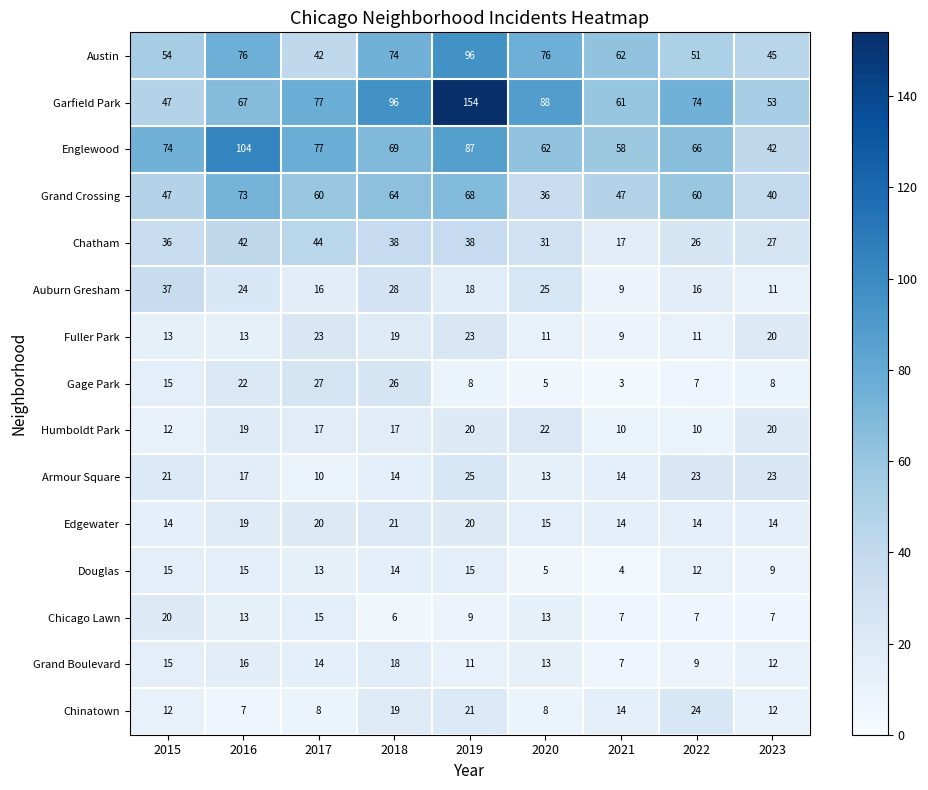

The Grand Boulevard series shows 11 at 2021. True or false?

False